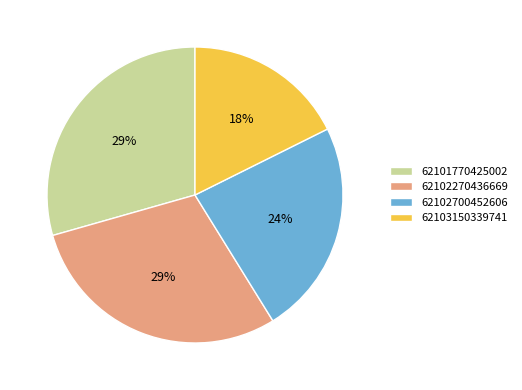

Which slice is the smallest?

62103150339741